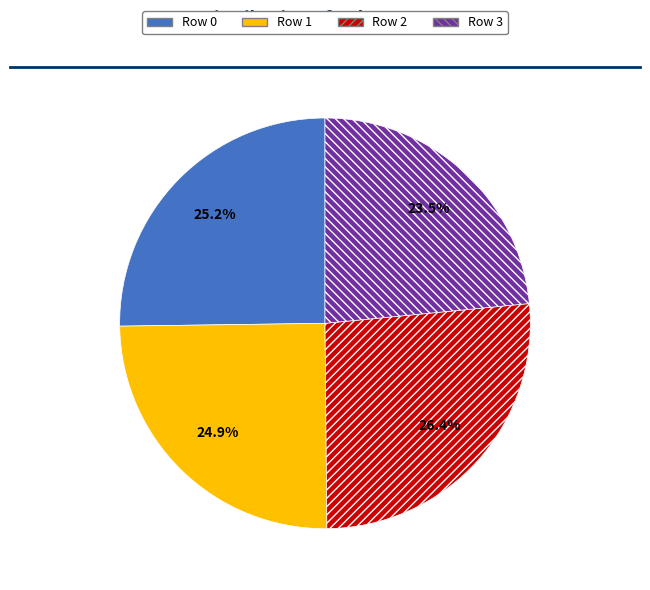

Does any single category account for the majority?

No